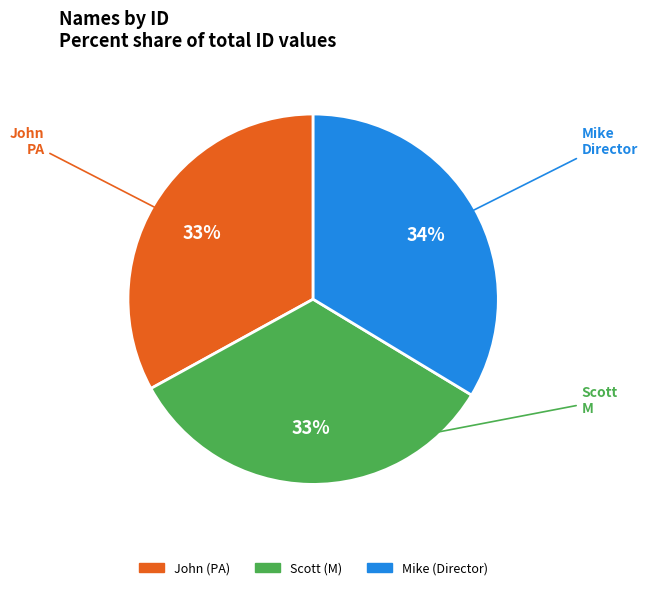

What is the ratio of the value at John to the value at Mike?

1.0